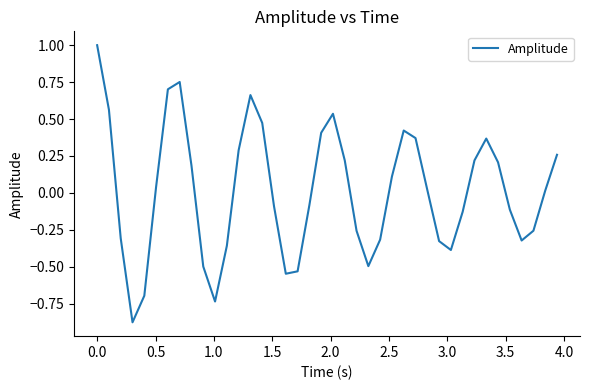

True or false: the data has more than 1 interior local peaks.

True